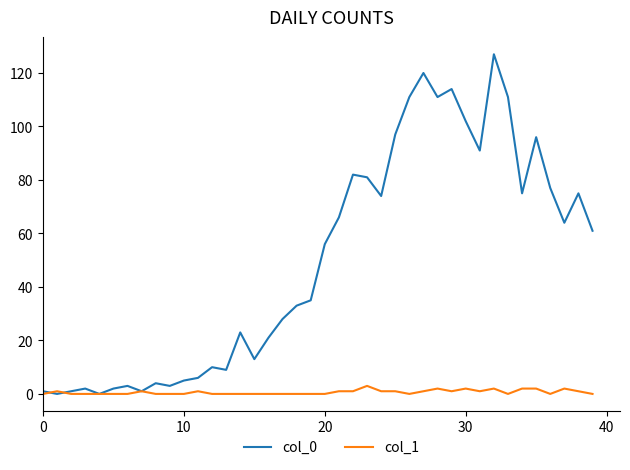

Reading left to right, what are all the values shown in this chart?

col_0: 1	0	1	2	0	2	3	1	4	3	5	6	10	9	23	13	21	28	33	35	56	66	82	81	74	97	111	120	111	114	102	91	127	111	75	96	77	64	75	61
col_1: 0	1	0	0	0	0	0	1	0	0	0	1	0	0	0	0	0	0	0	0	0	1	1	3	1	1	0	1	2	1	2	1	2	0	2	2	0	2	1	0